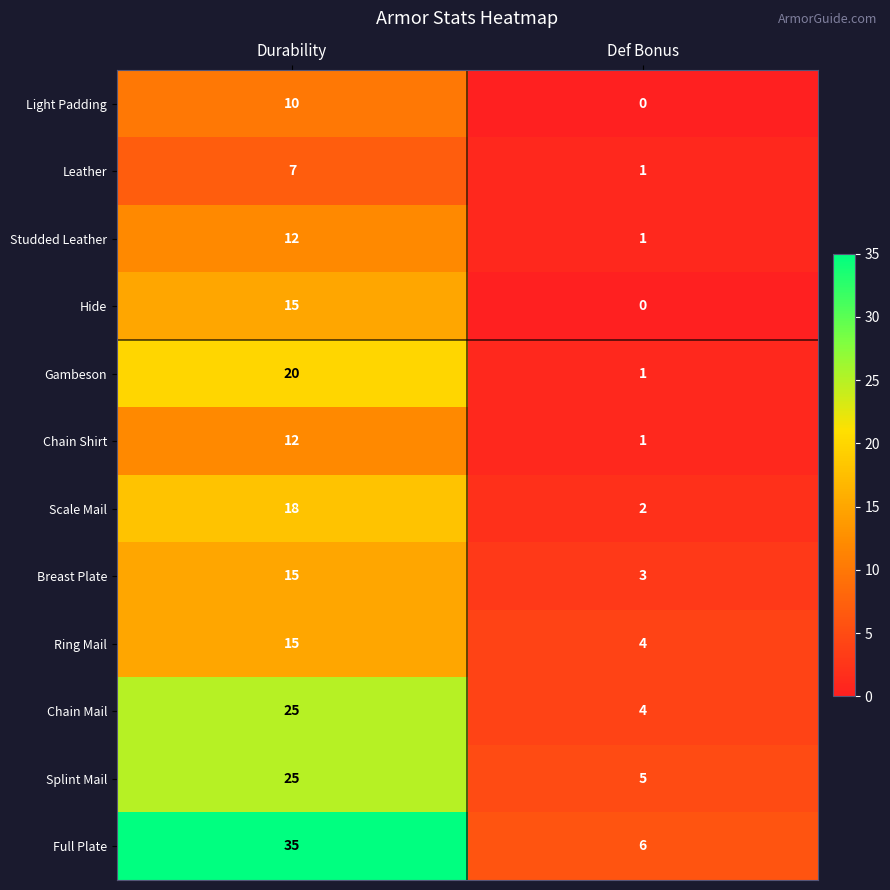

Reading left to right, what are all the values shown in this chart?

Light Padding: Durability=10	Def Bonus=0
Leather: Durability=7	Def Bonus=1
Studded Leather: Durability=12	Def Bonus=1
Hide: Durability=15	Def Bonus=0
Gambeson: Durability=20	Def Bonus=1
Chain Shirt: Durability=12	Def Bonus=1
Scale Mail: Durability=18	Def Bonus=2
Breast Plate: Durability=15	Def Bonus=3
Ring Mail: Durability=15	Def Bonus=4
Chain Mail: Durability=25	Def Bonus=4
Splint Mail: Durability=25	Def Bonus=5
Full Plate: Durability=35	Def Bonus=6